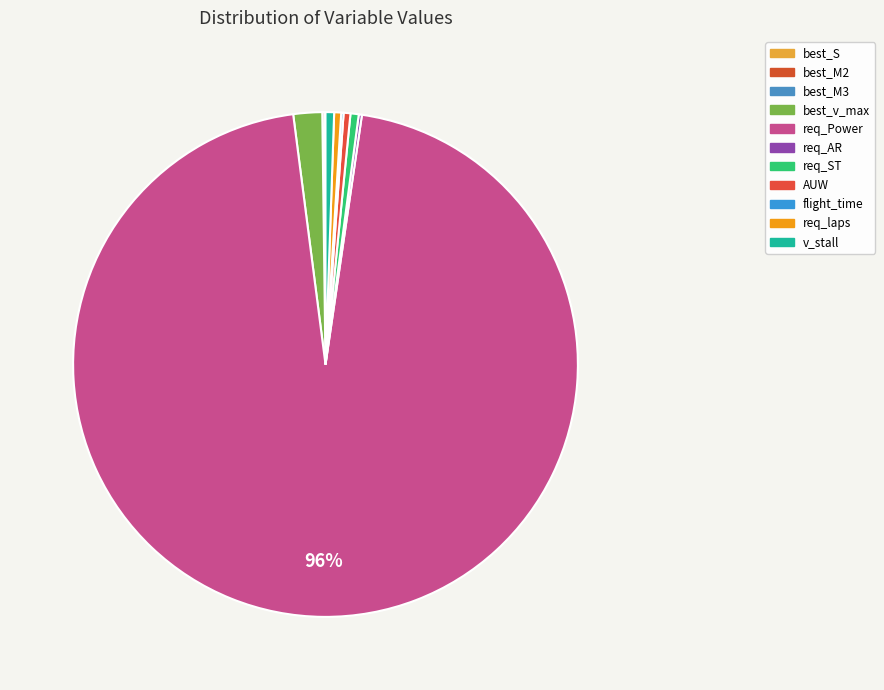

To the nearest percent, what is the difference between the largest and smallest slice percentages?

96%